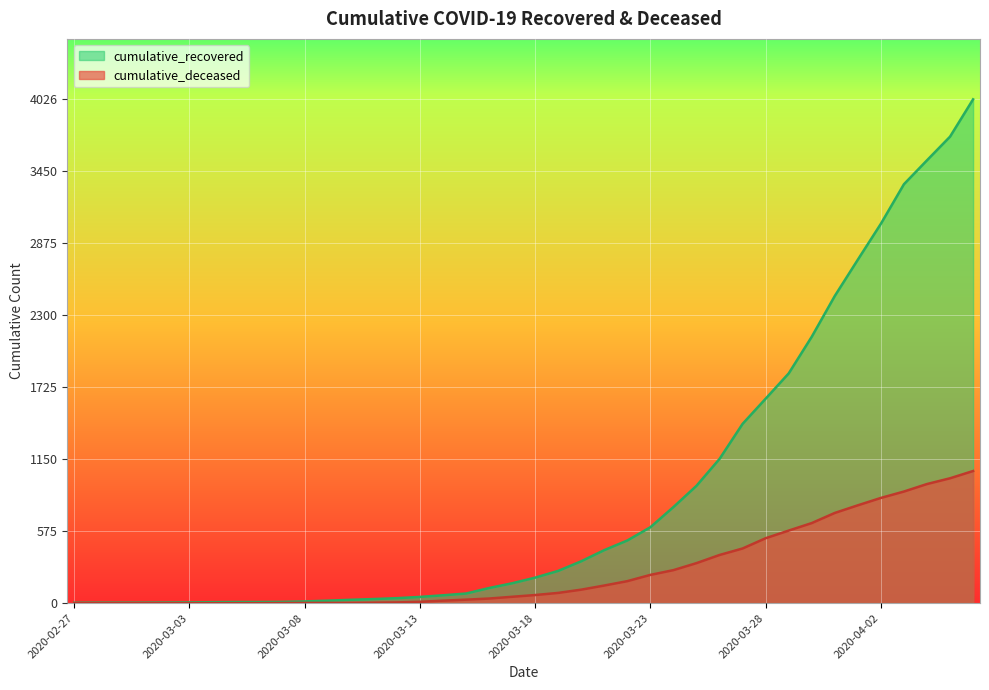

What is the sum of the cumulative_recovered values at 2020-03-06 and 2020-03-16?

130